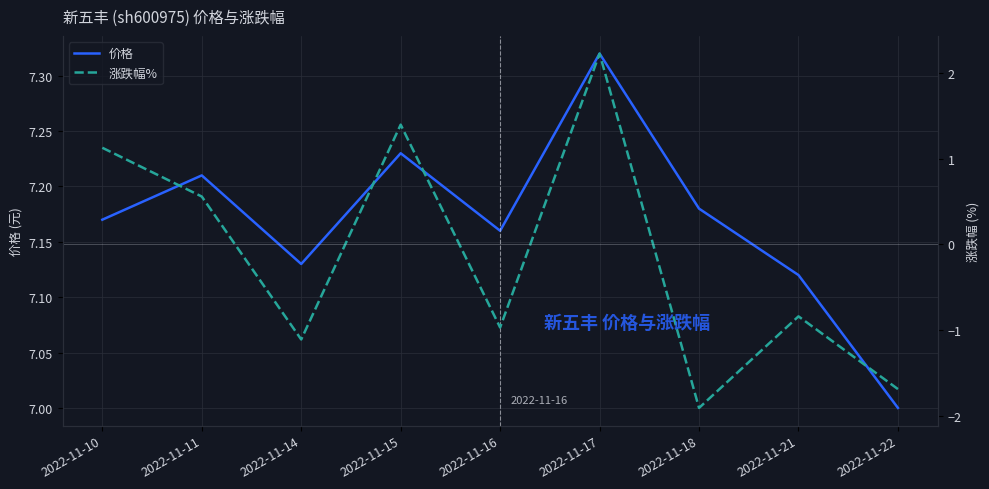

What is the highest value of the 价格 series?

7.3